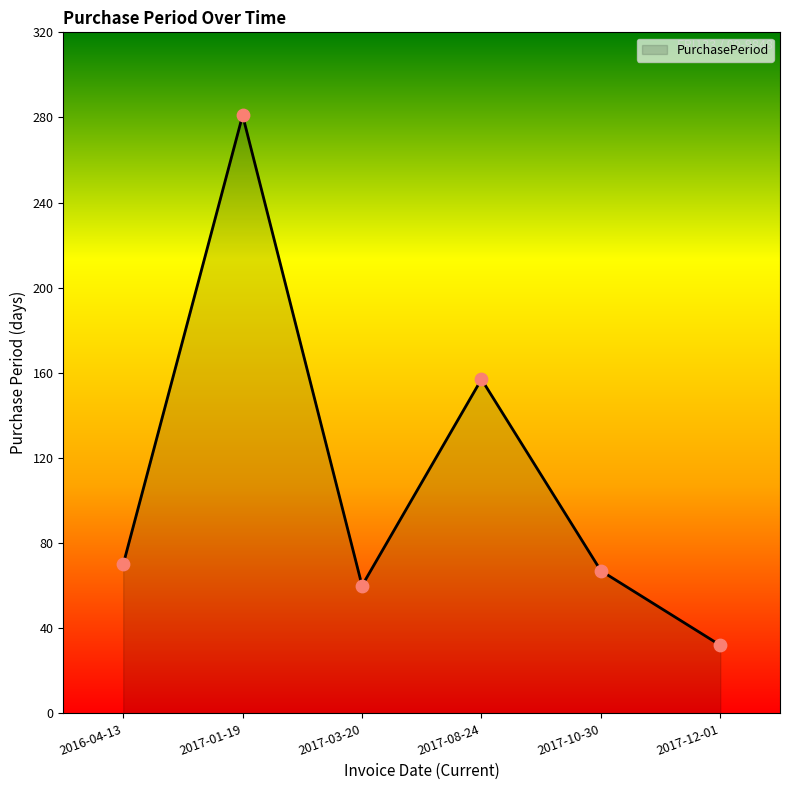

What is the change in value from 2017-03-20 to 2017-08-24?

+97